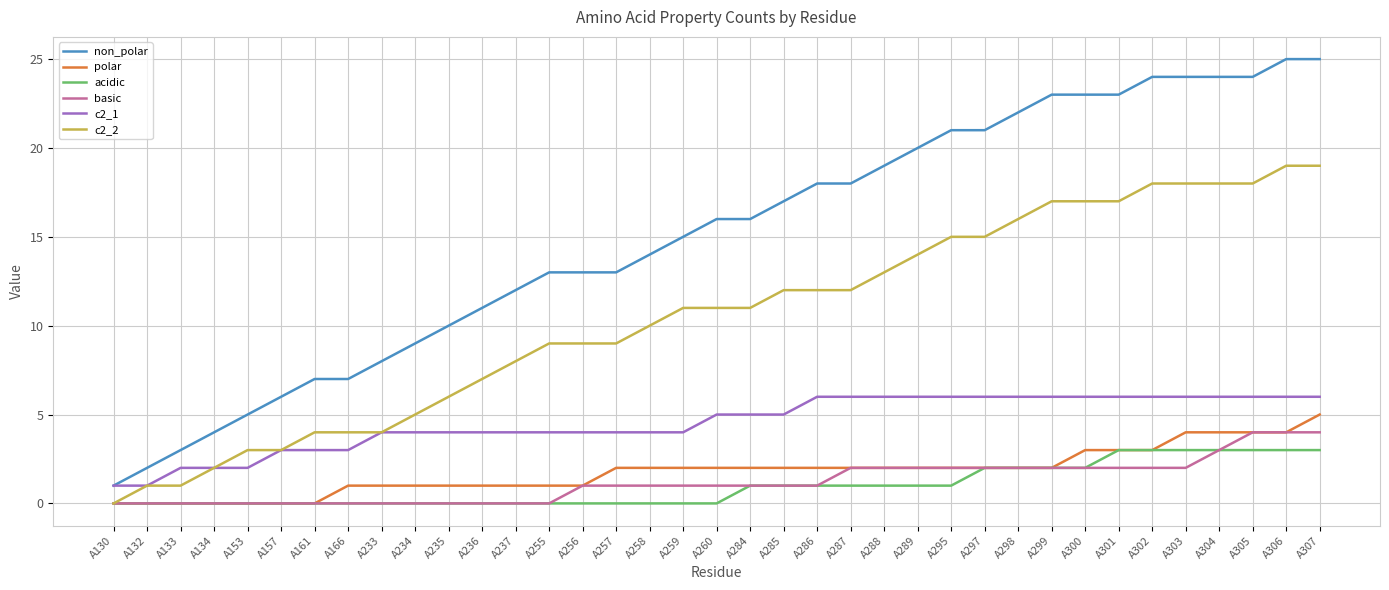

Which series has the largest total across all categories?

non_polar